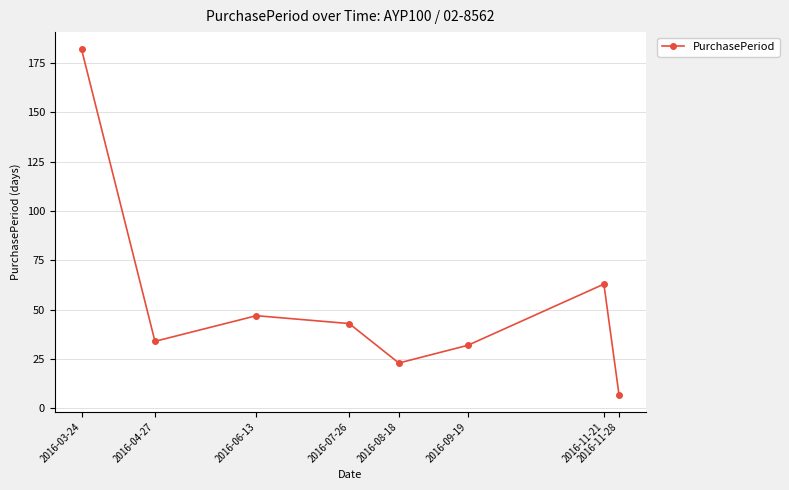

Reading left to right, what are all the values shown in this chart?

2016-03-24=182	2016-04-27=34	2016-06-13=47	2016-07-26=43	2016-08-18=23	2016-09-19=32	2016-11-21=63	2016-11-28=7